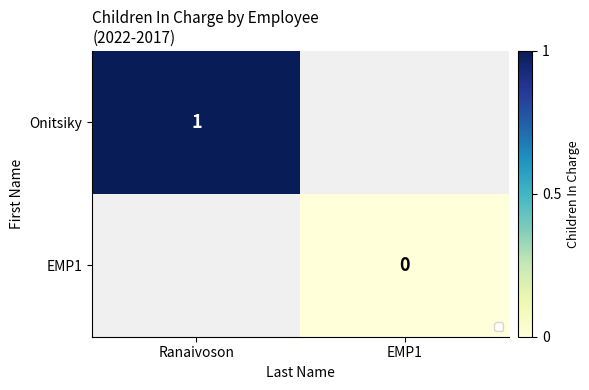

The value of Onitsiky at Ranaivoson is 0. True or false?

False